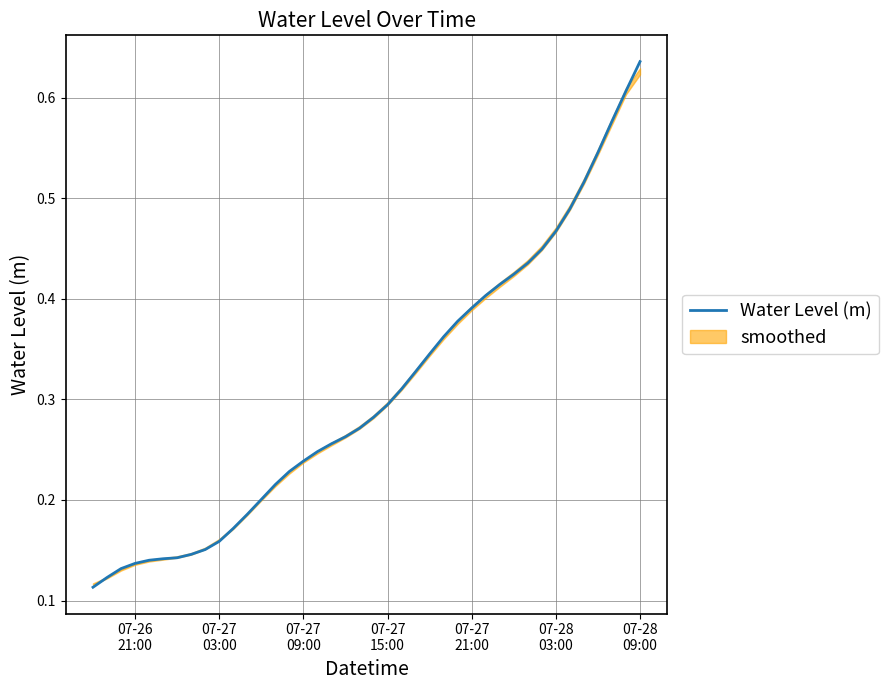

The chart shows a value of 0.1 at 35. True or false?

False